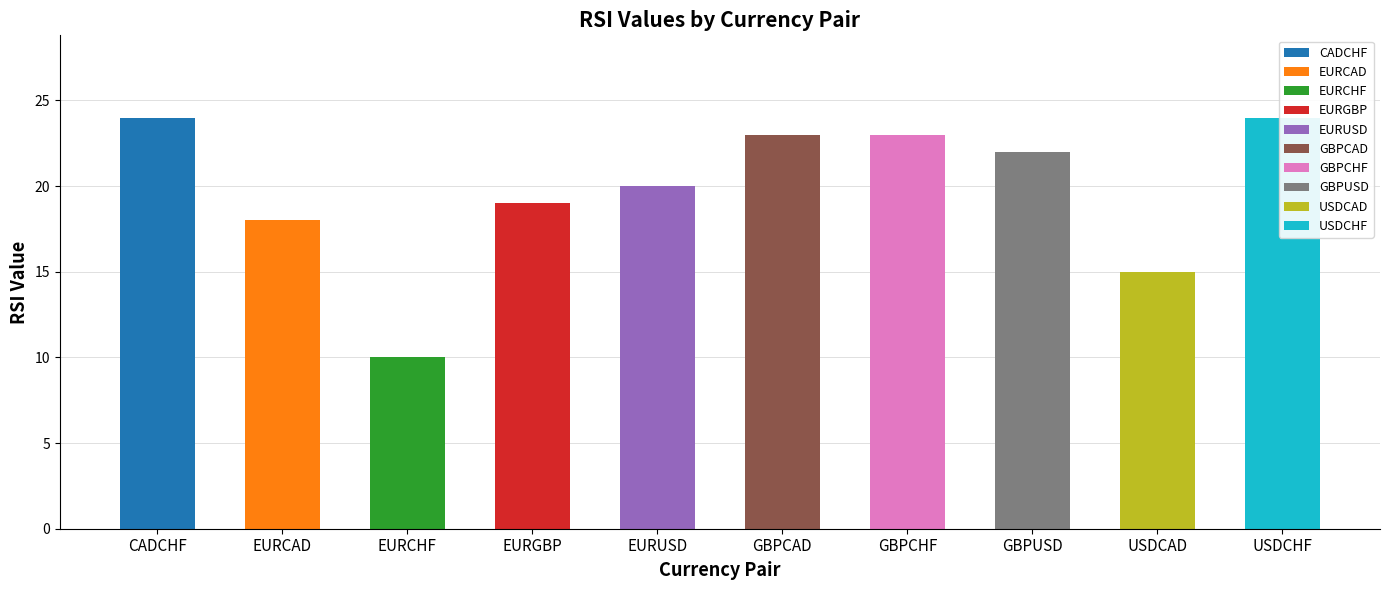

Approximately how many times larger is the value at USDCAD compared to GBPCAD?

0.7